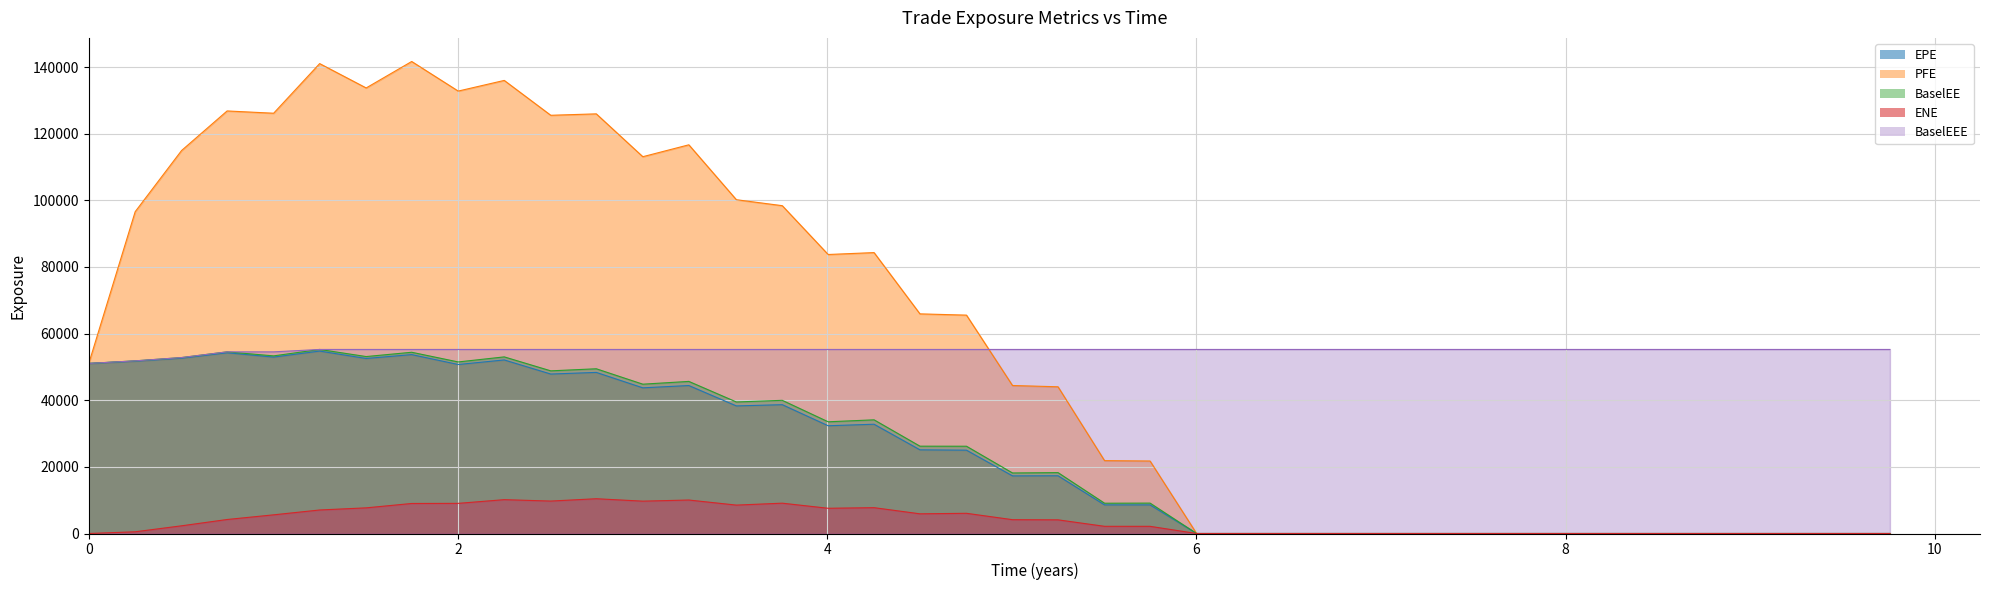

Which series has the widest spread of values?

PFE